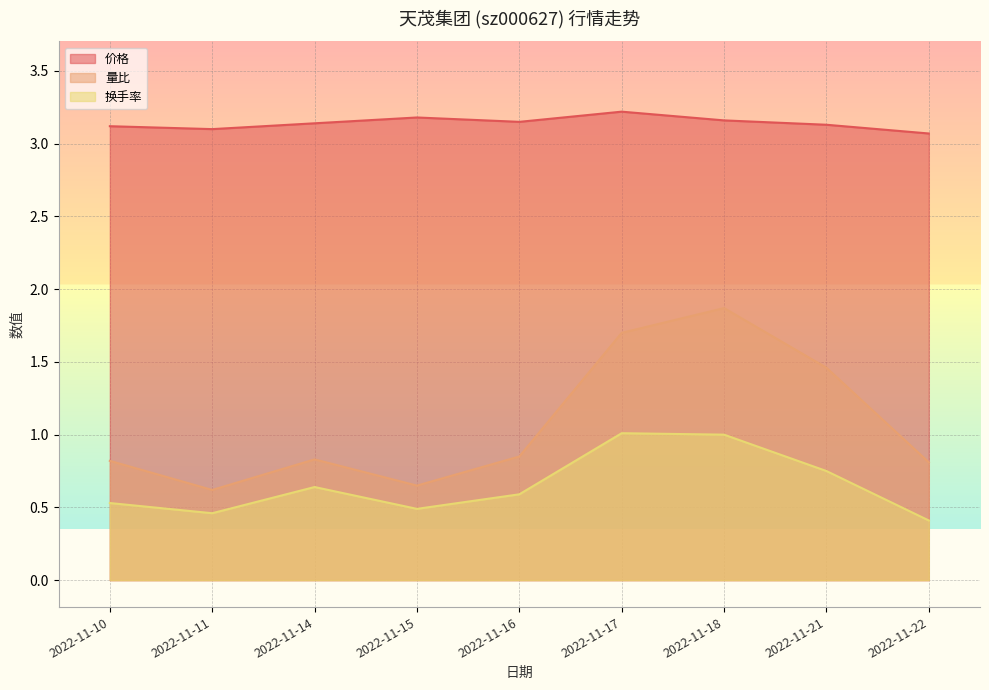

What is the average value of the 价格 series?

3.1